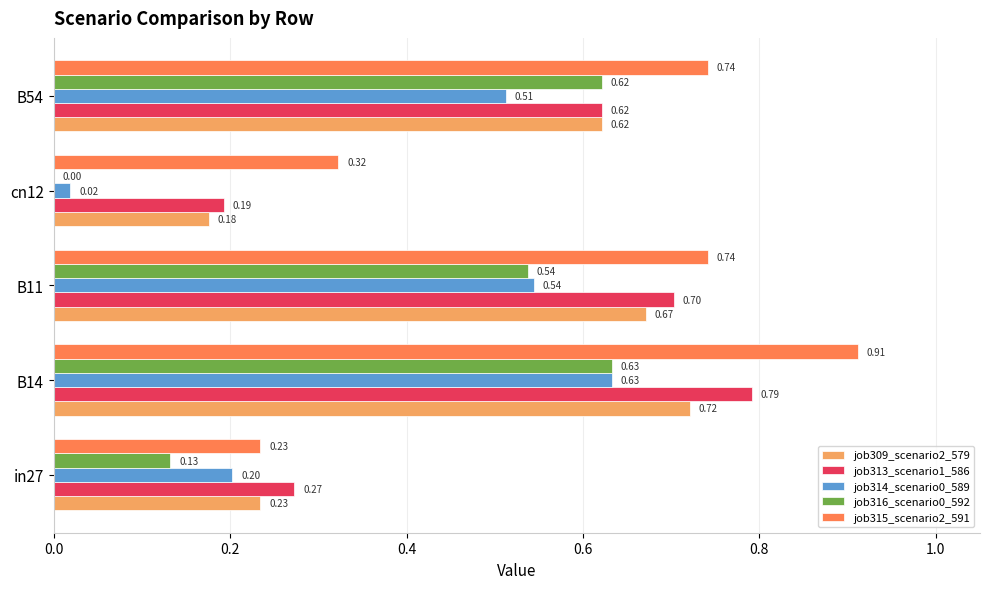

Which category has the highest value in the job316_scenario0_592 series?

B14